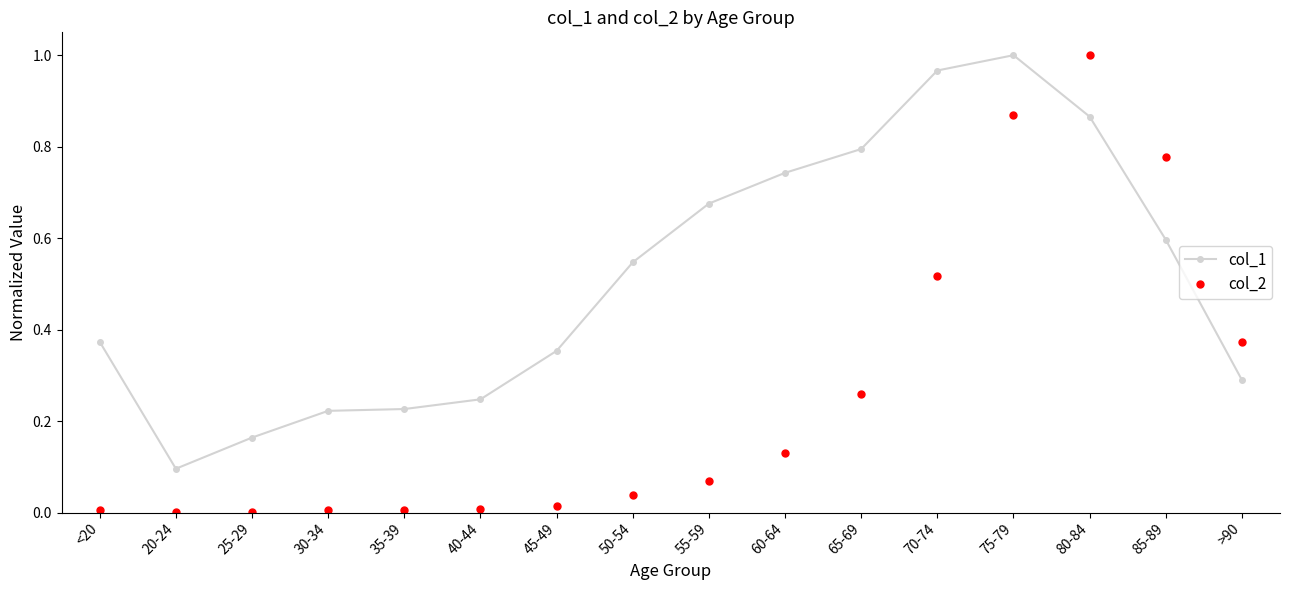

In col_1, how many points are lower than both neighbors (excluding endpoints)?

1